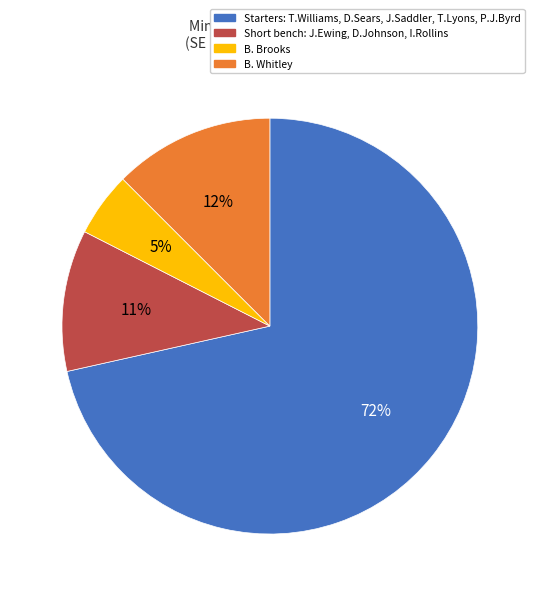

To the nearest percent, what is the average slice percentage?

25%